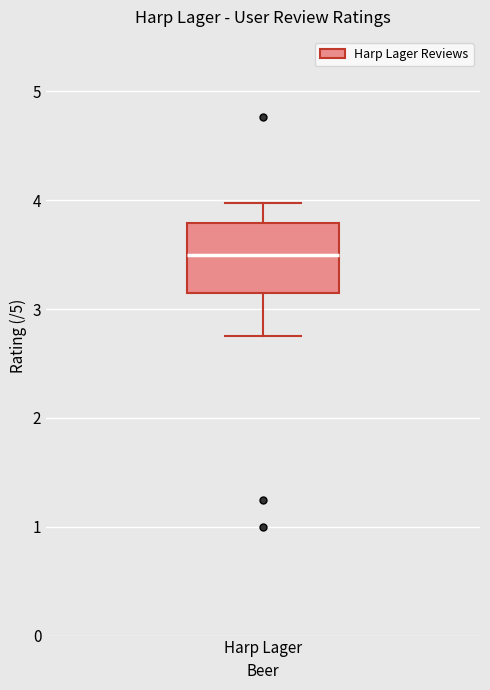

Where does the upper whisker of the box for Harp Lager end on the y-axis? The values are not printed on the chart, so give them approximately, as read against the axis.

4.0